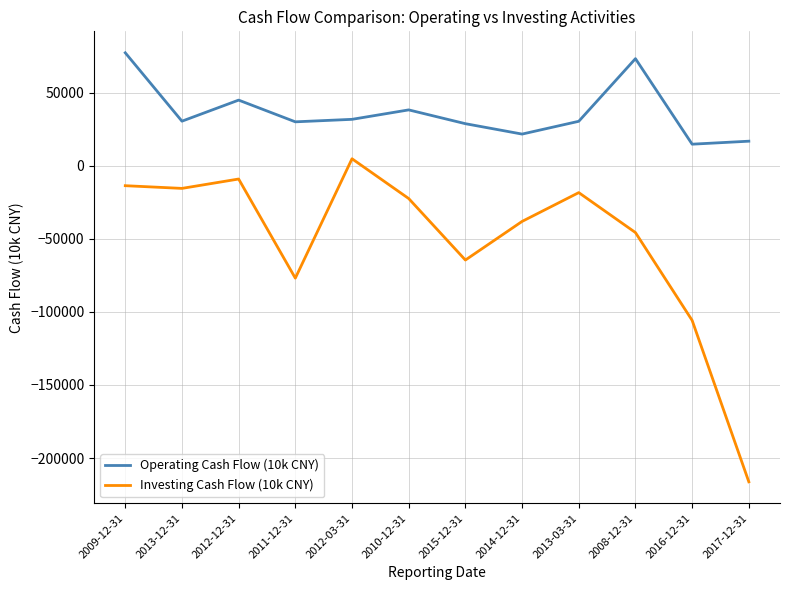

Rank the series by their maximum value, from lowest to highest.

Investing Cash Flow (10k CNY), Operating Cash Flow (10k CNY)